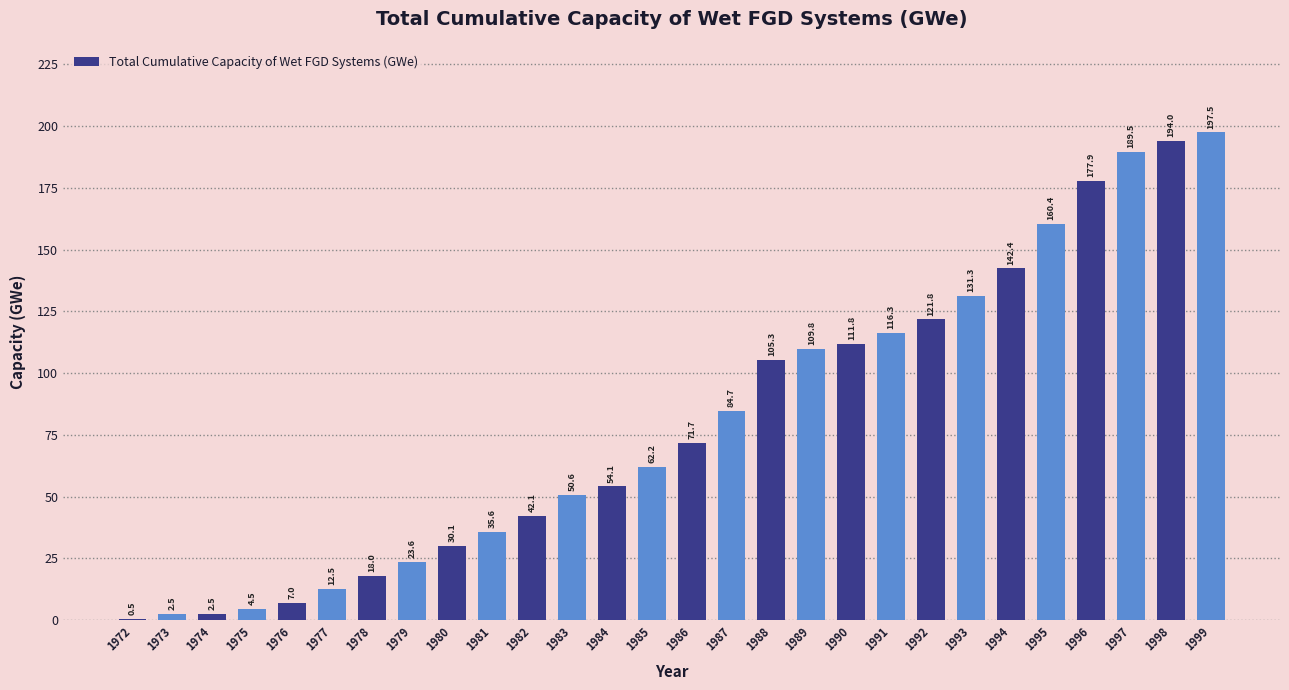

How many data points does each series have?

28